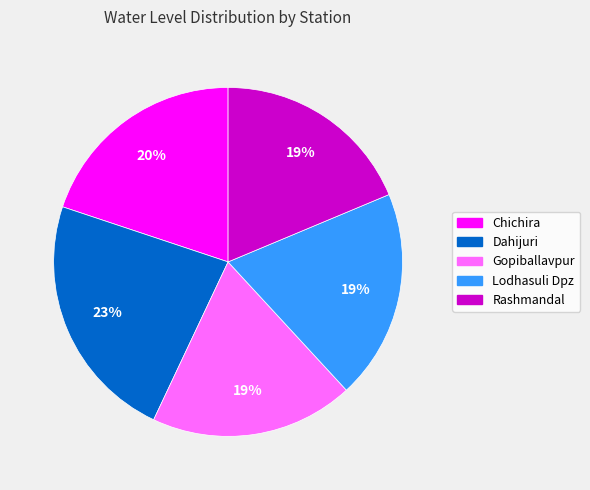

Does Chichira account for over 50% of the chart?

No